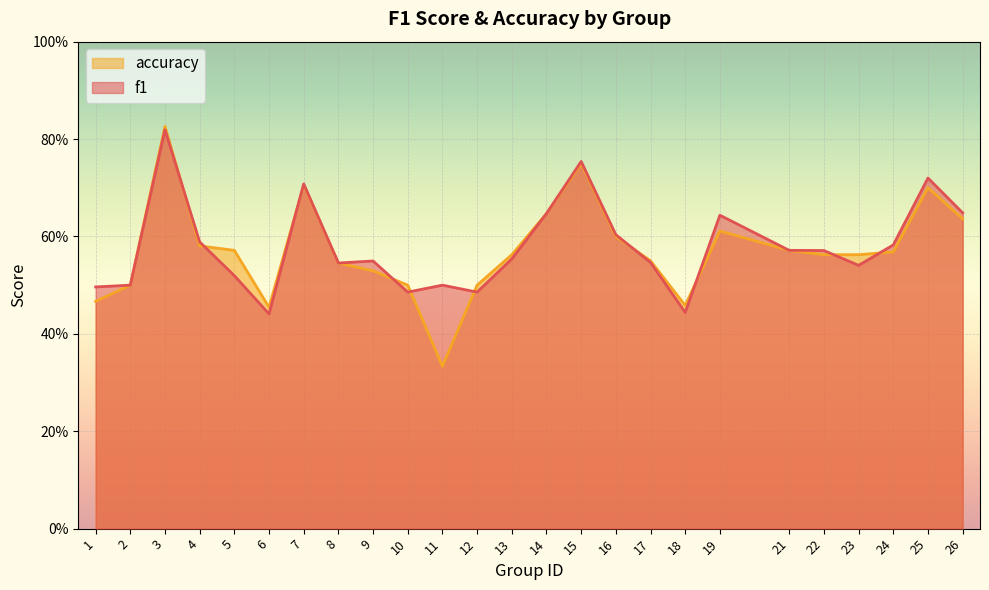

What is the greatest value displayed?

0.8